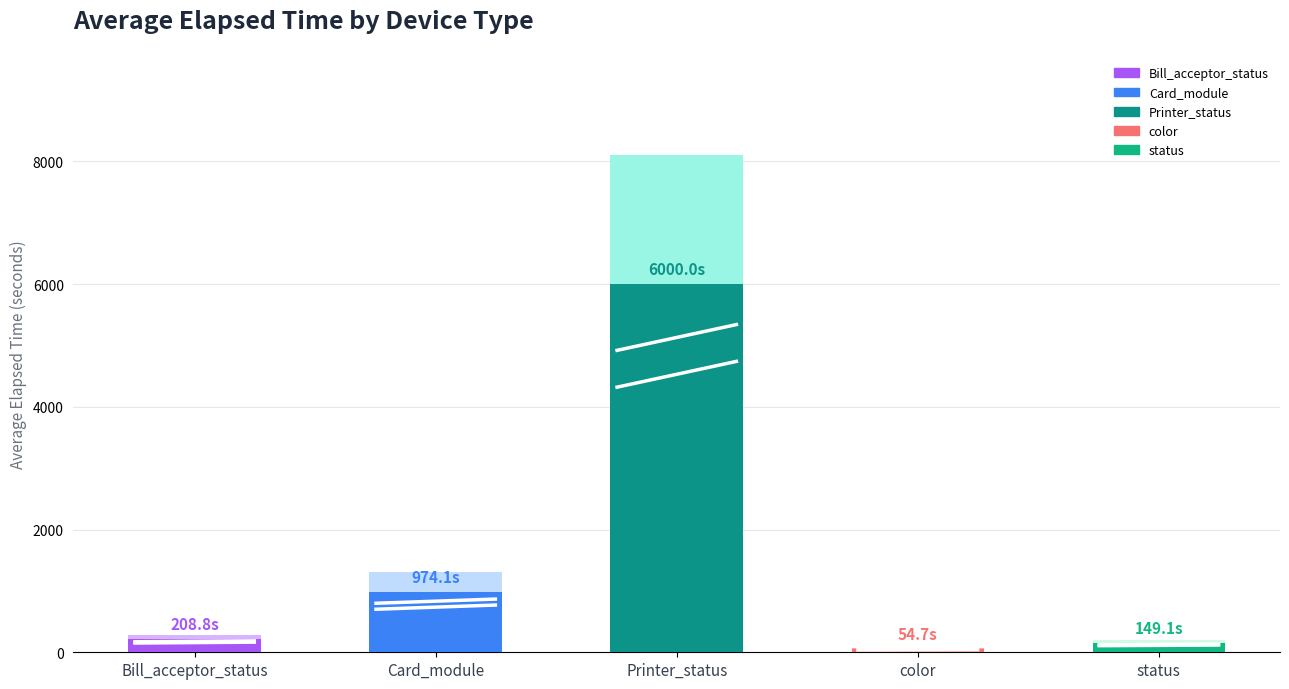

What is the value of the 3rd bar from the left?

6000.0